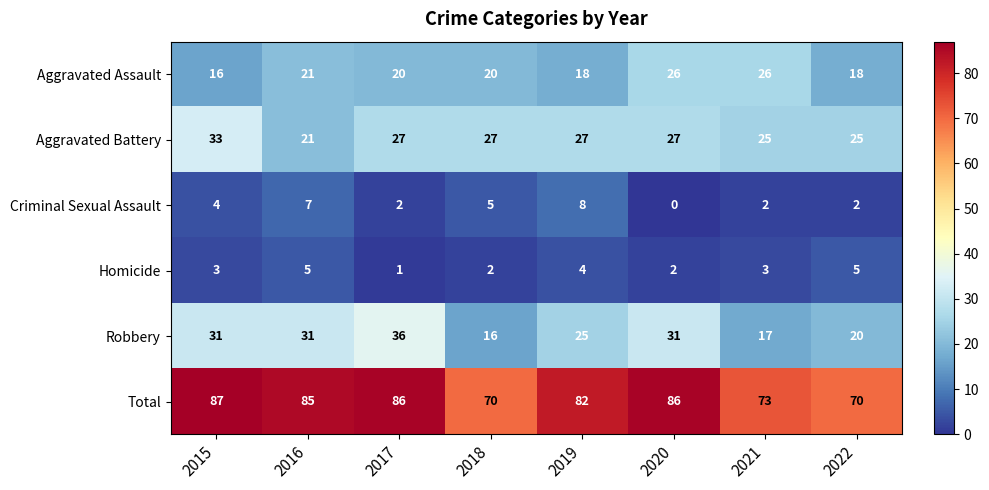

Which label corresponds to the smallest value in the chart?

2020